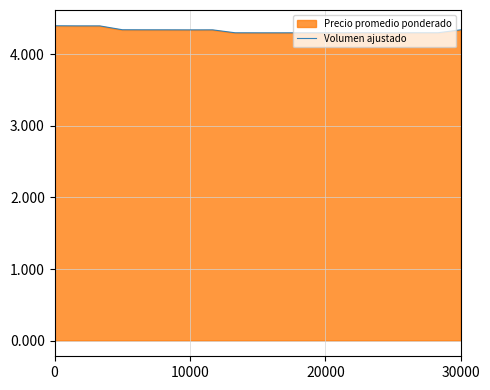

The value of Volumen ajustado at 0 is 2.9. True or false?

False